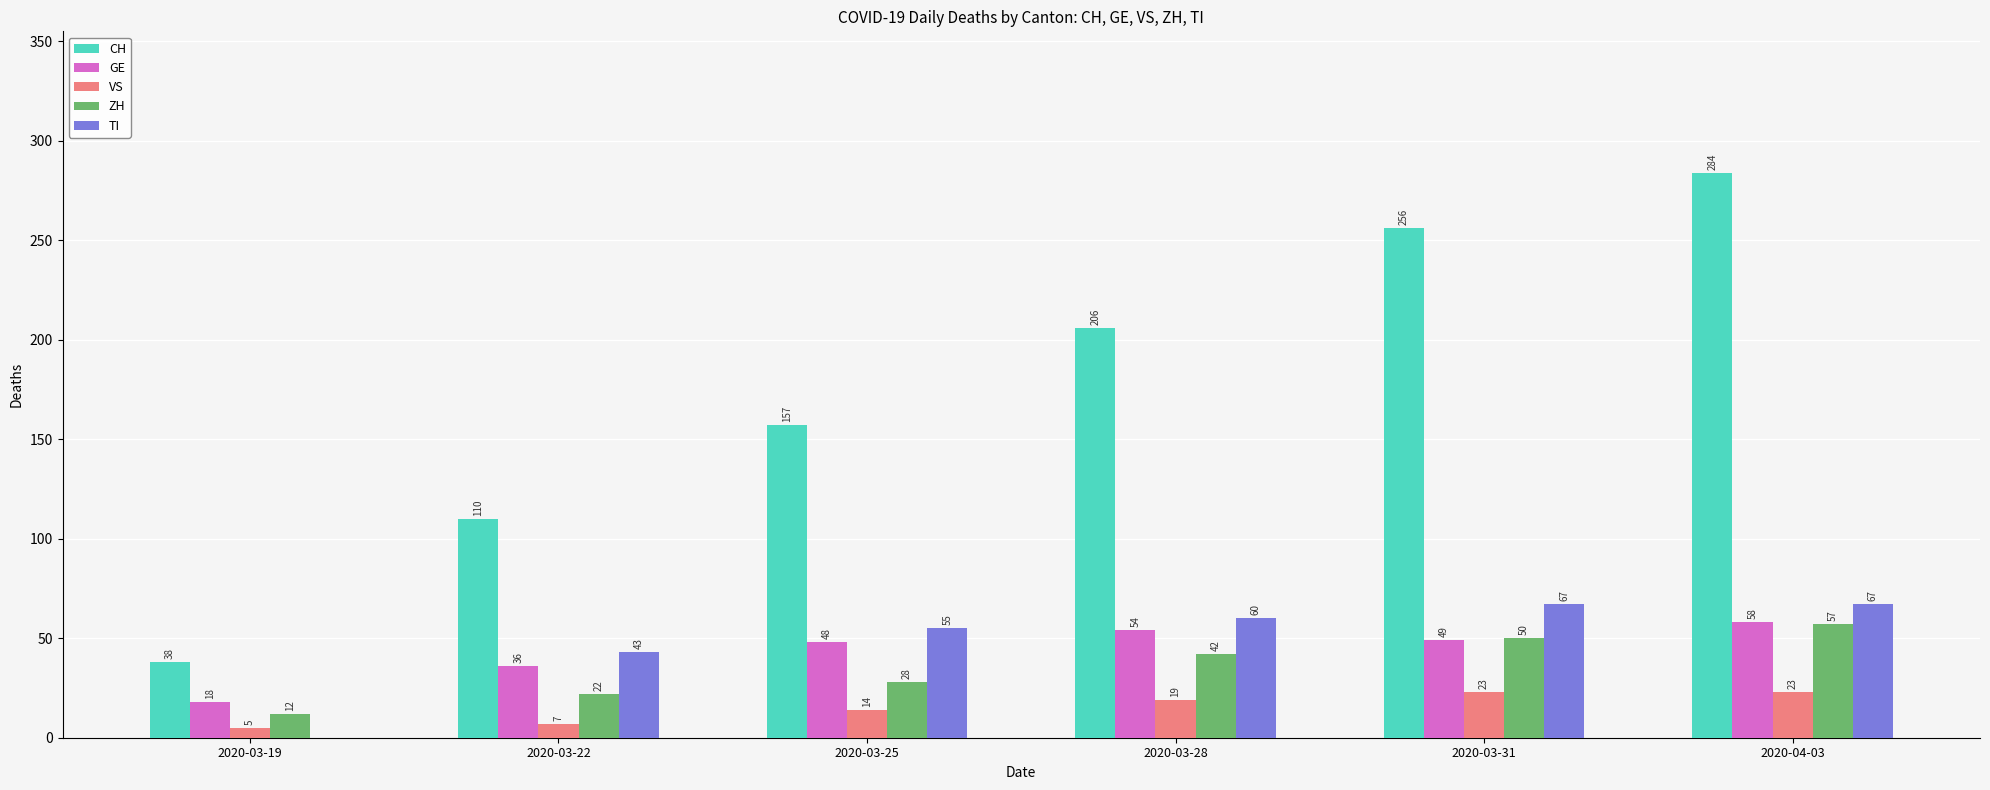

Reading left to right, list all the values displayed in this chart.

CH: 38	110	157	206	256	284
GE: 18	36	48	54	49	58
VS: 5	7	14	19	23	23
ZH: 12	22	28	42	50	57
TI: 0	43	55	60	67	67